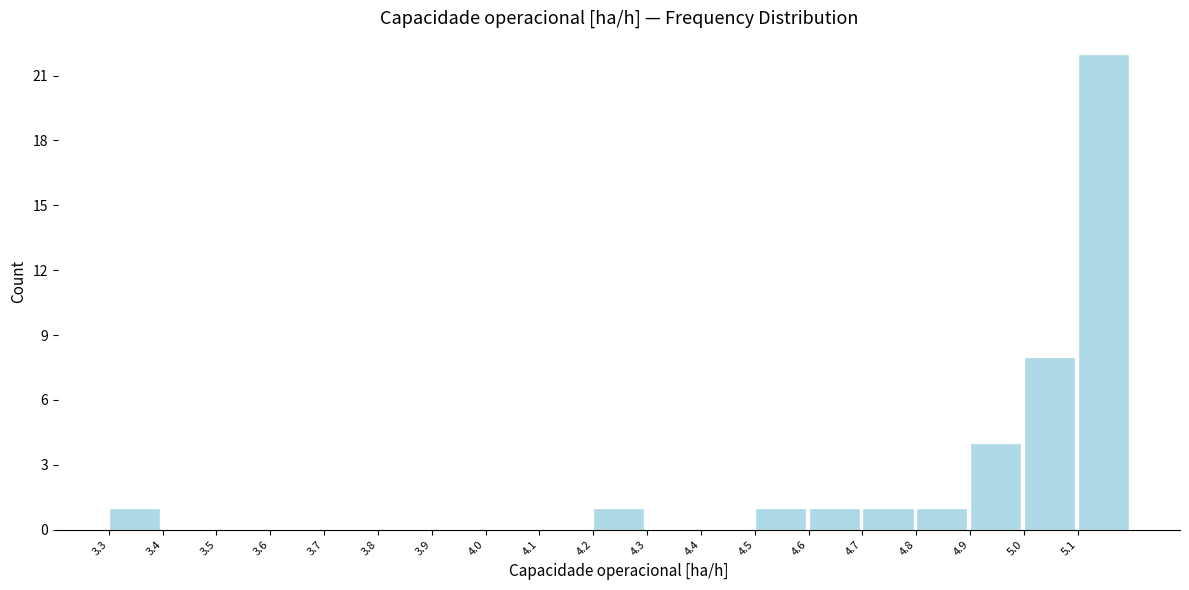

Which range on the x-axis has the tallest bar?

5.1 to 5.2